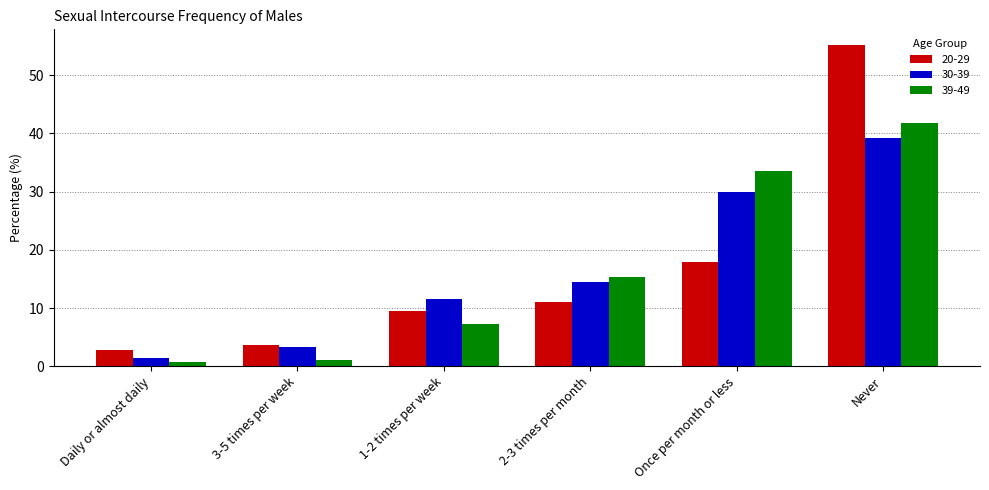

Which series has the widest spread of values?

20-29